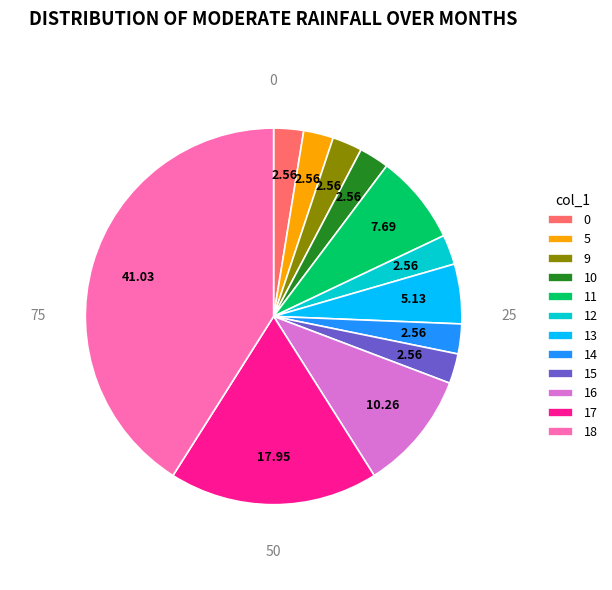

Is it true that 13 is 1% of the pie?

False